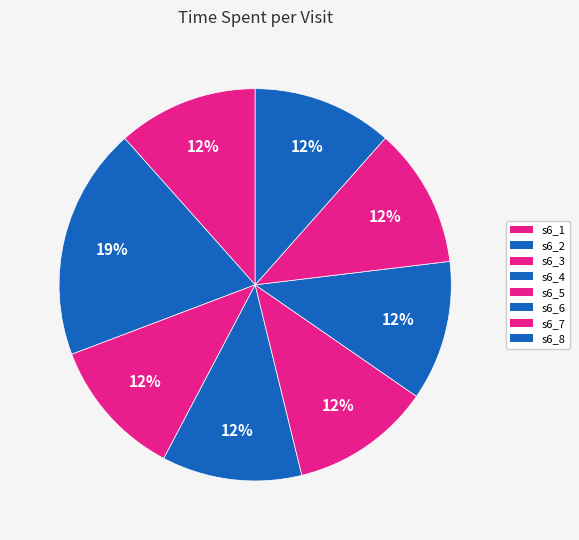

How many slices are in this pie chart?

8